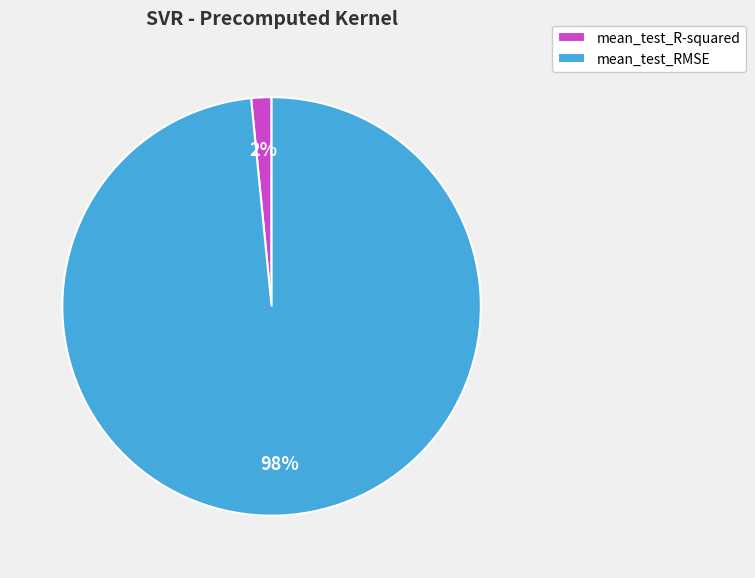

Which has a higher value, mean_test_RMSE or mean_test_R-squared?

mean_test_RMSE